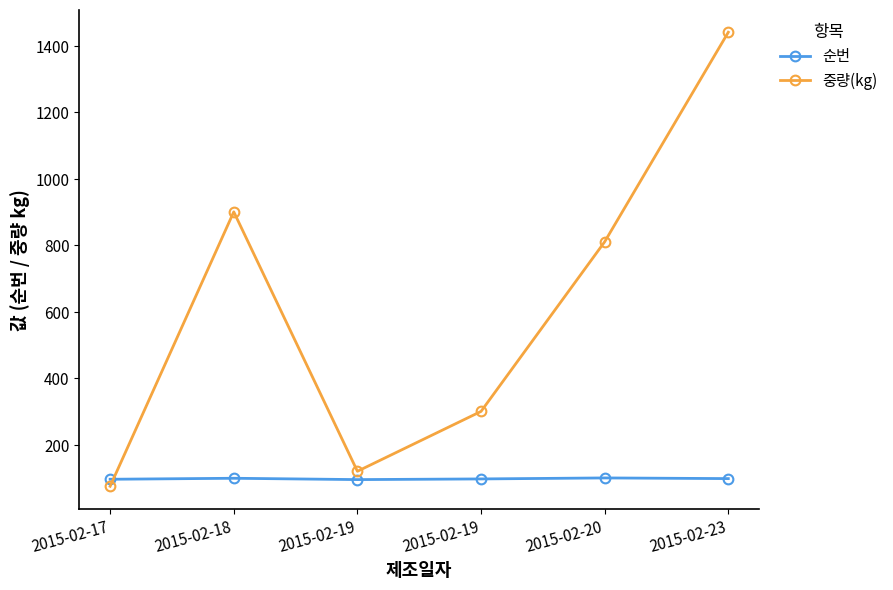

Which series ends up on top after the final intersection of 순번 and 중량(kg)?

중량(kg)